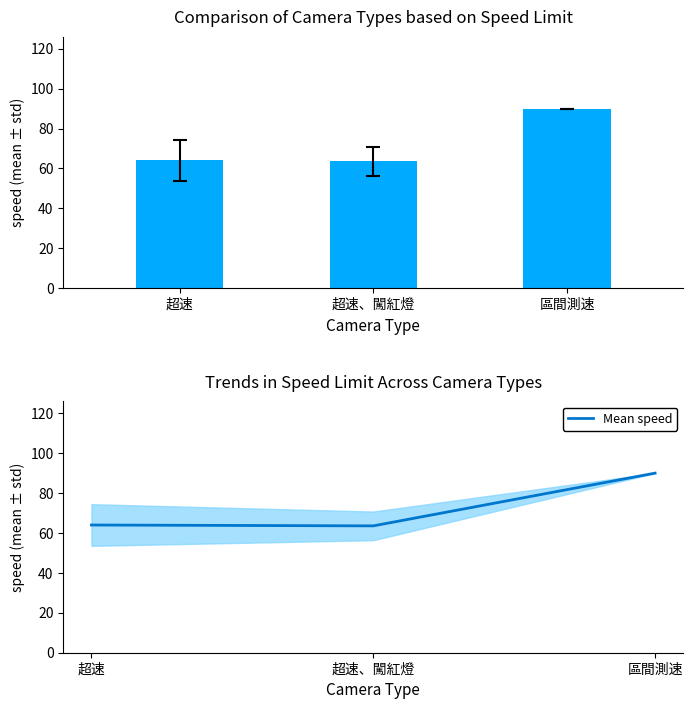

Reading right to left, list all the values displayed in this chart.

區間測速=90.0	超速、闖紅燈=63.6	超速=64.0